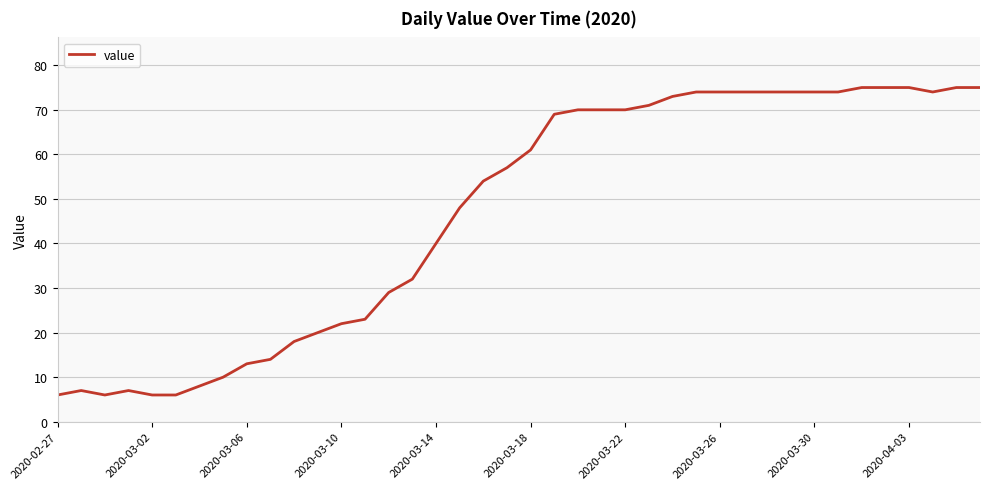

What is the difference between the maximum and minimum values?

69